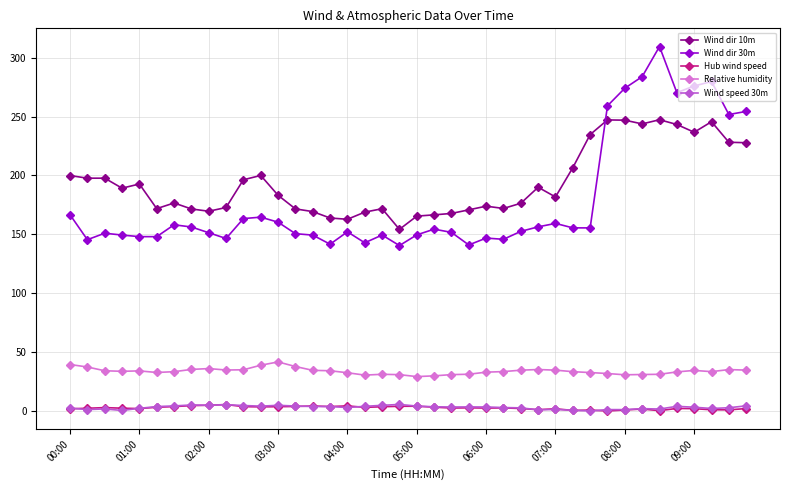

What is the greatest value displayed?

309.4